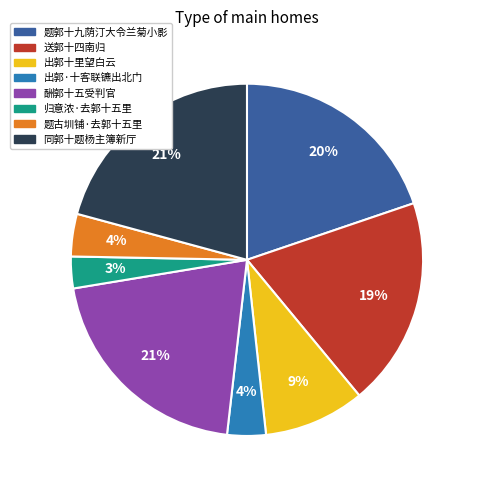

How many slices are in this pie chart?

8